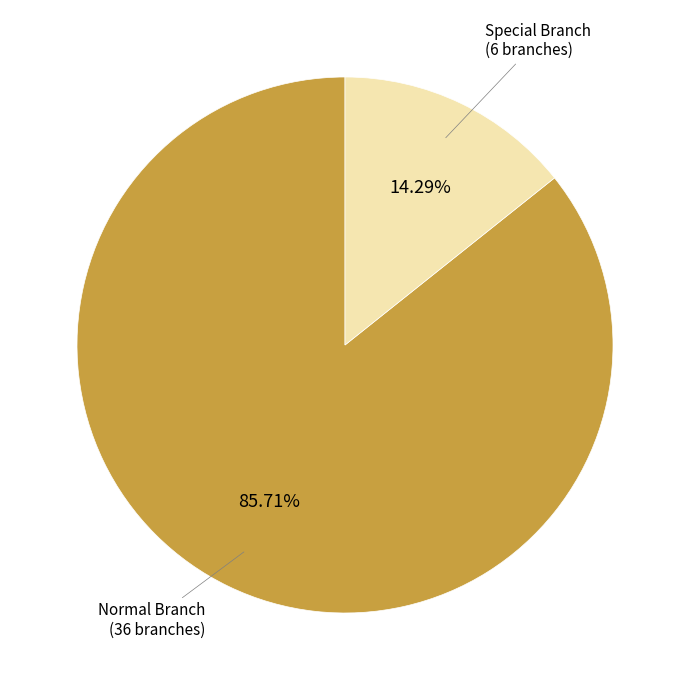

How many slices are in this pie chart?

2